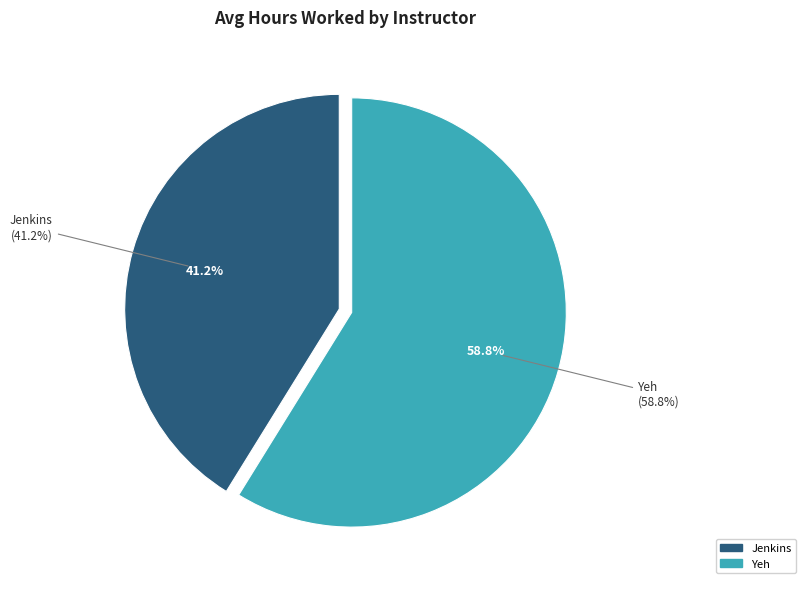

Is it true that Yeh, Rihan Wen Xin is 59% of the pie?

True